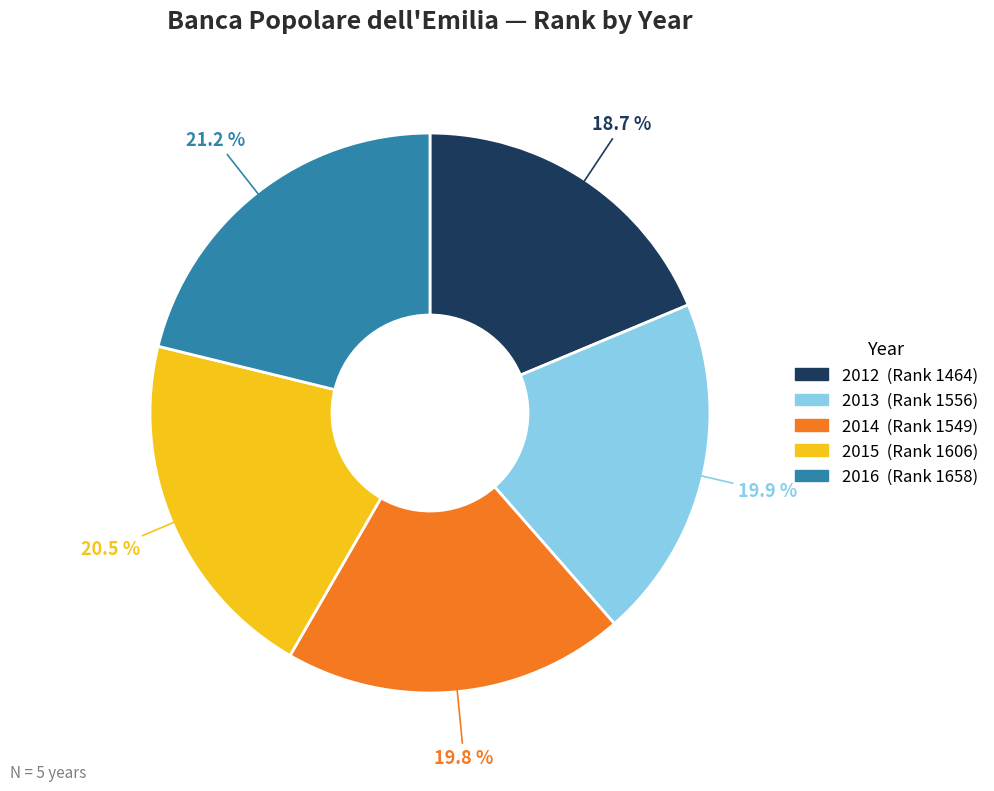

Between 2013 and 2012, which is larger?

2013